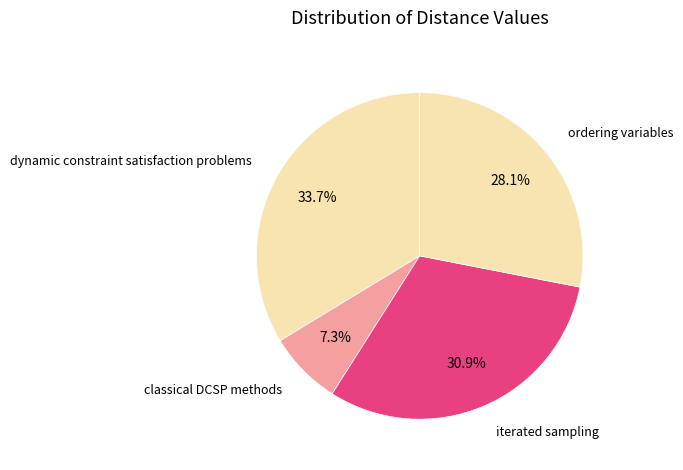

How many segments does this pie chart have?

4